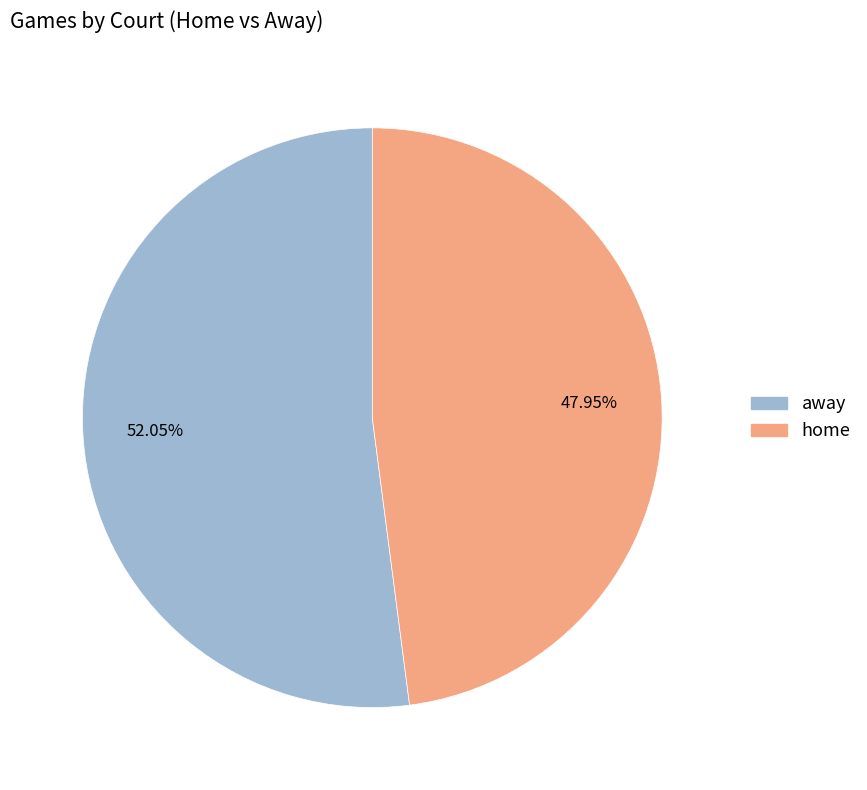

Which slice is the largest?

away